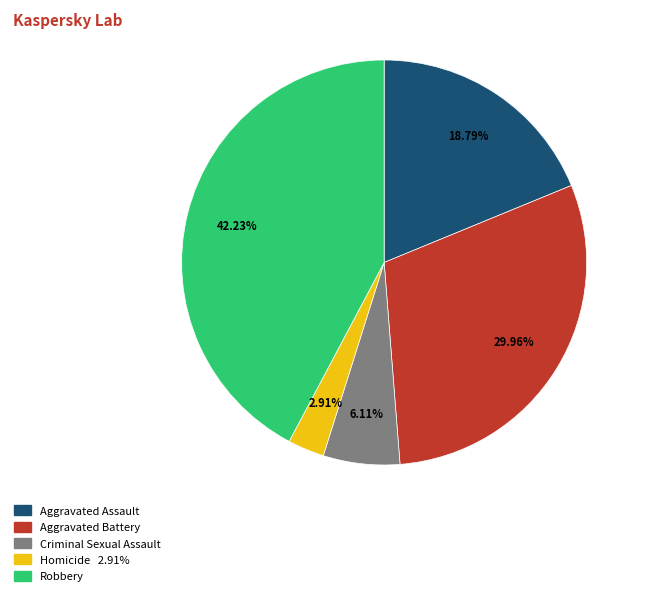

Which category has the smallest portion of the pie?

Homicide